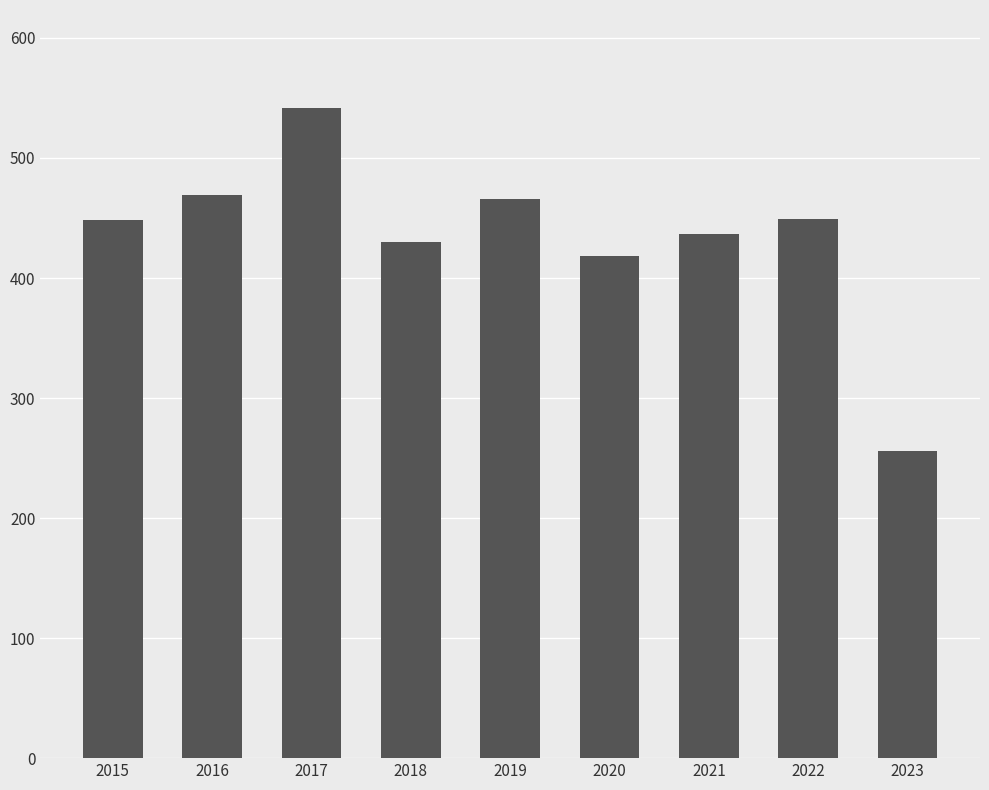

Is it true that the value at 2018 is 271?

False